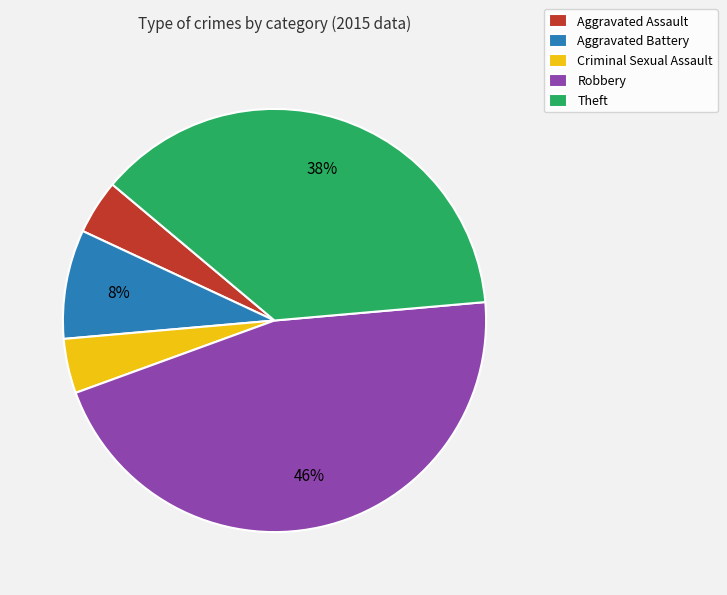

Is it true that Criminal Sexual Assault is 4% of the pie?

True